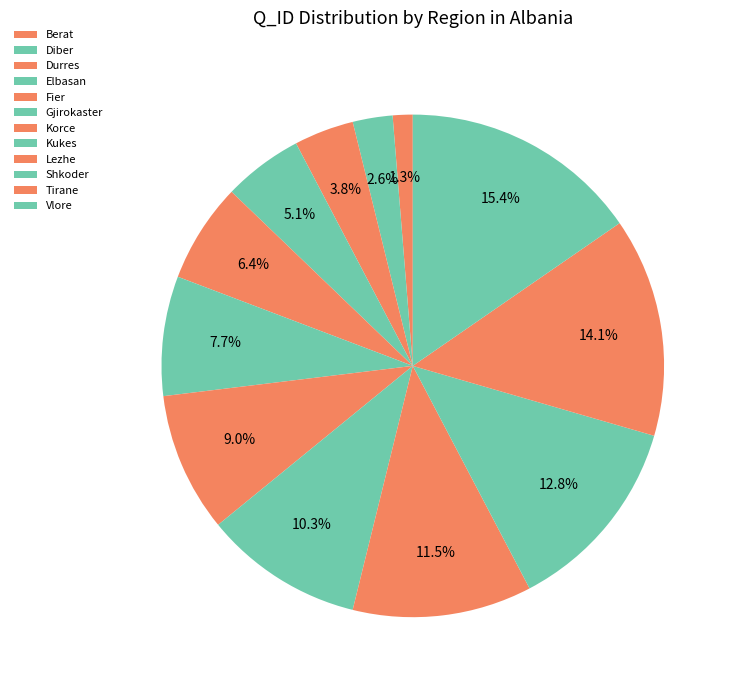

The Vlore slice represents 5% of the pie. True or false?

False